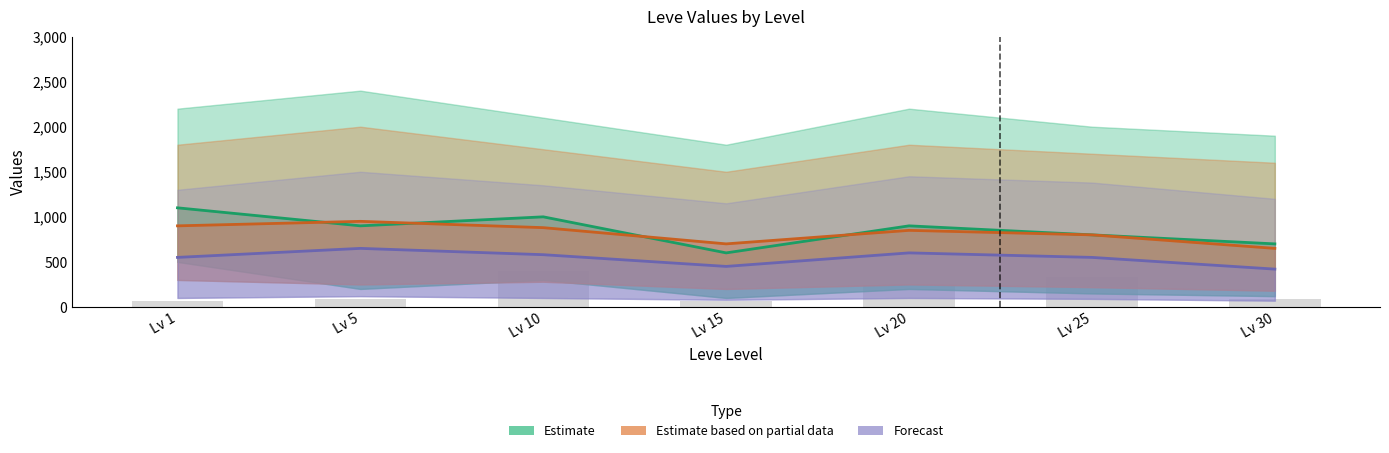

What are all the series names shown in the legend?

Estimate, Estimate based on partial data, Forecast